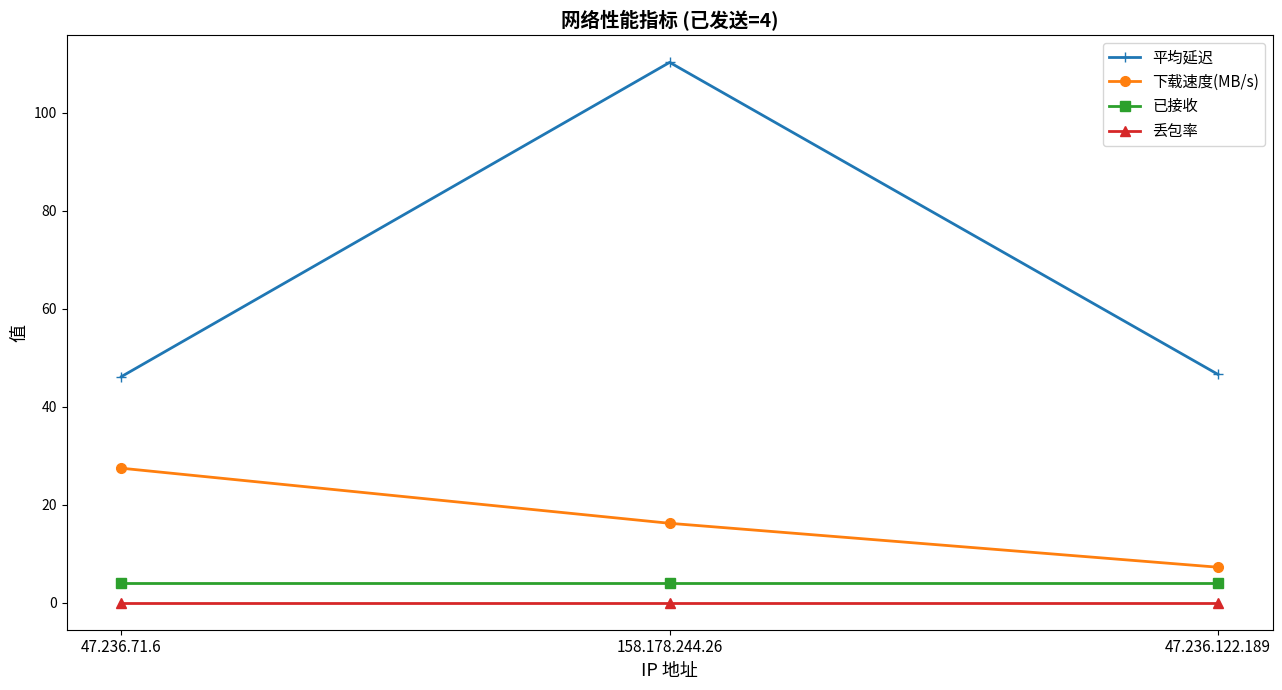

What is the sum of the 下载速度(MB/s) values at 47.236.71.6 and 158.178.244.26?

43.6